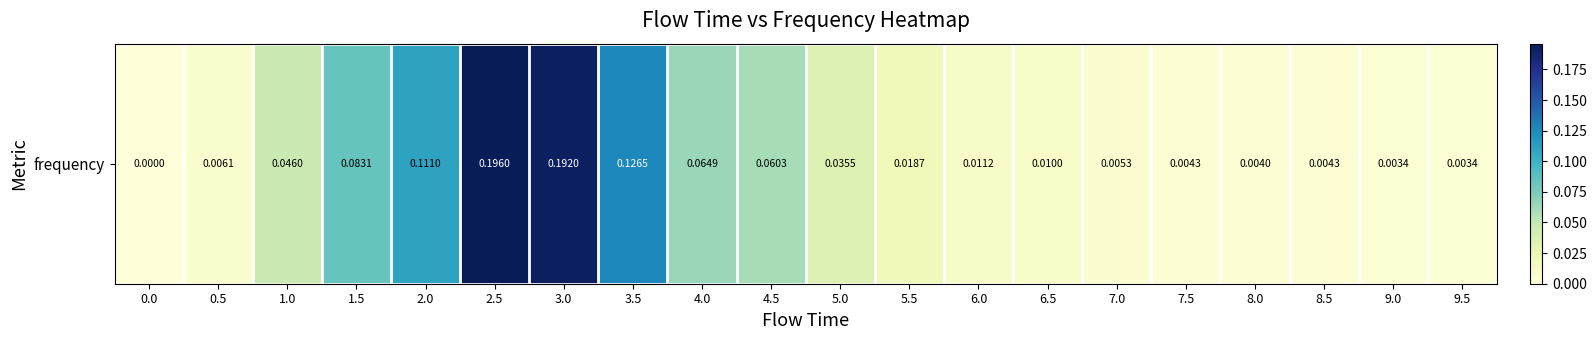

What is the sum of all values?

1.0